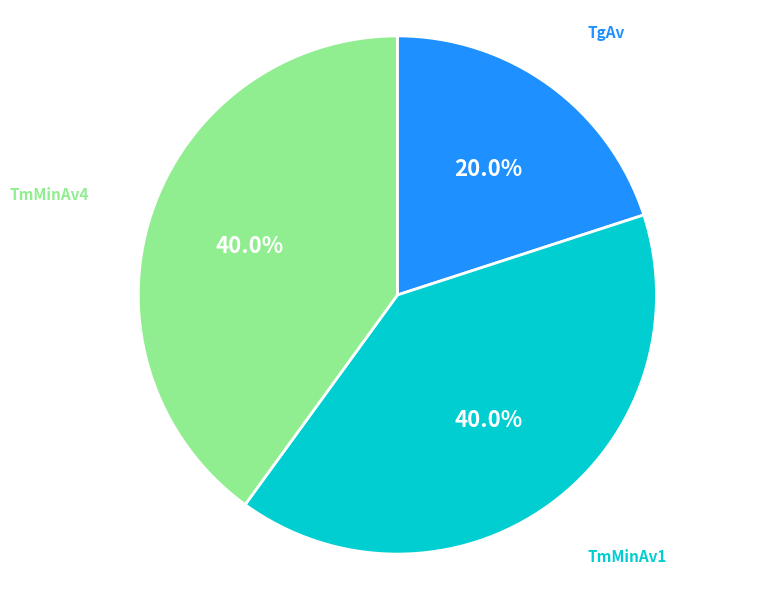

Which category has the smallest portion of the pie?

TgAv